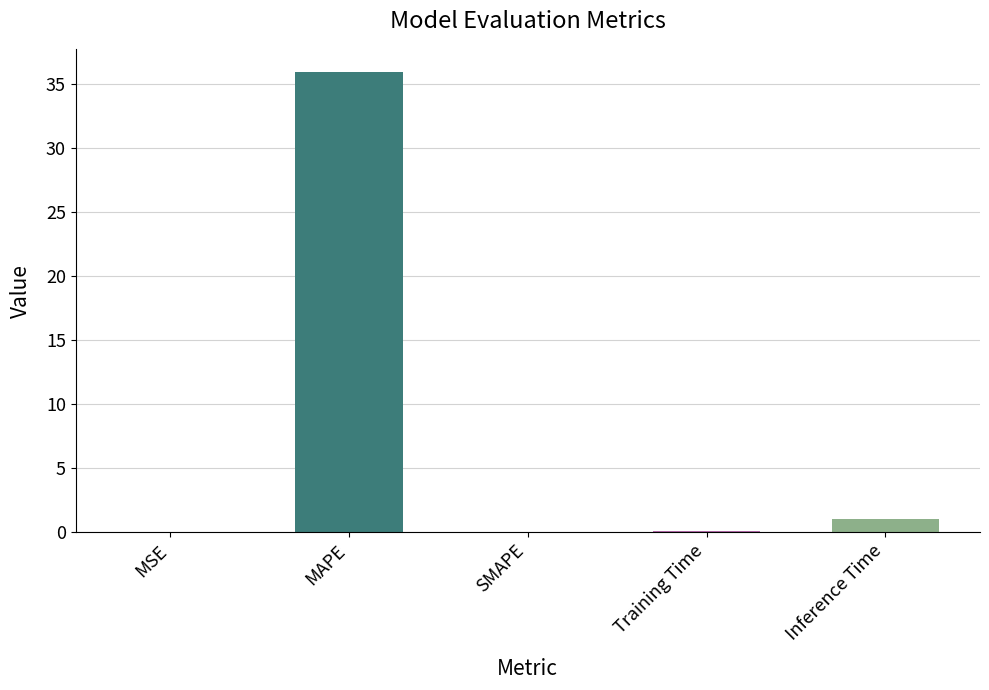

The value at MSE is 0.0. True or false?

True